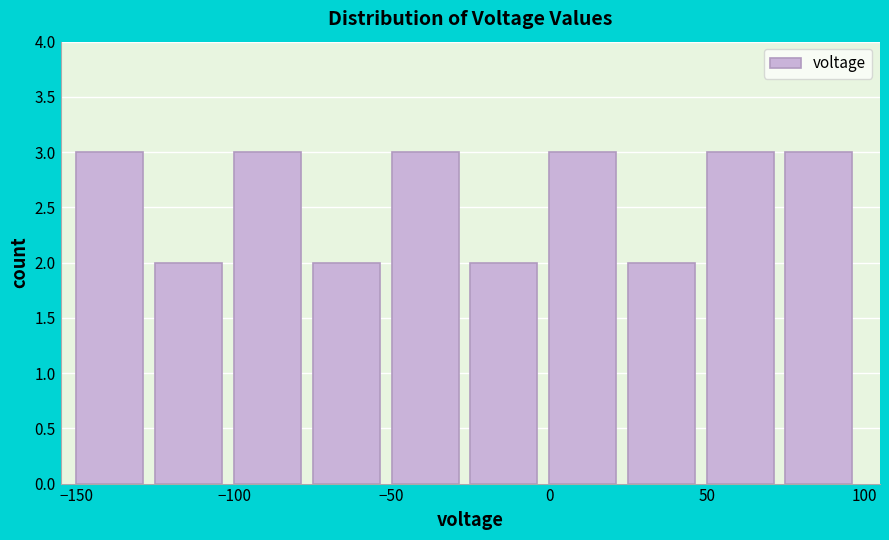

What is the height of the bar covering 50 to 75 on the x-axis? The values are not printed on the chart, so give them approximately, as read against the axis.

3